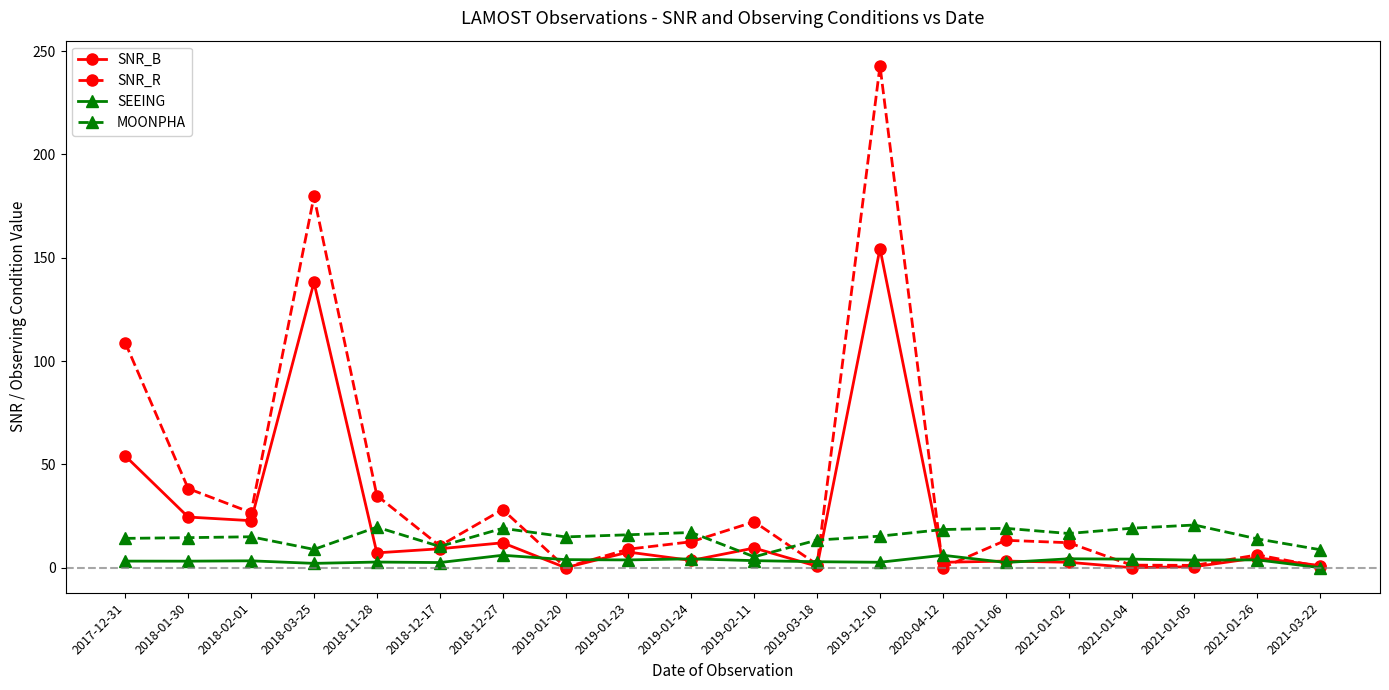

What position from the right is 2021-01-26?

2